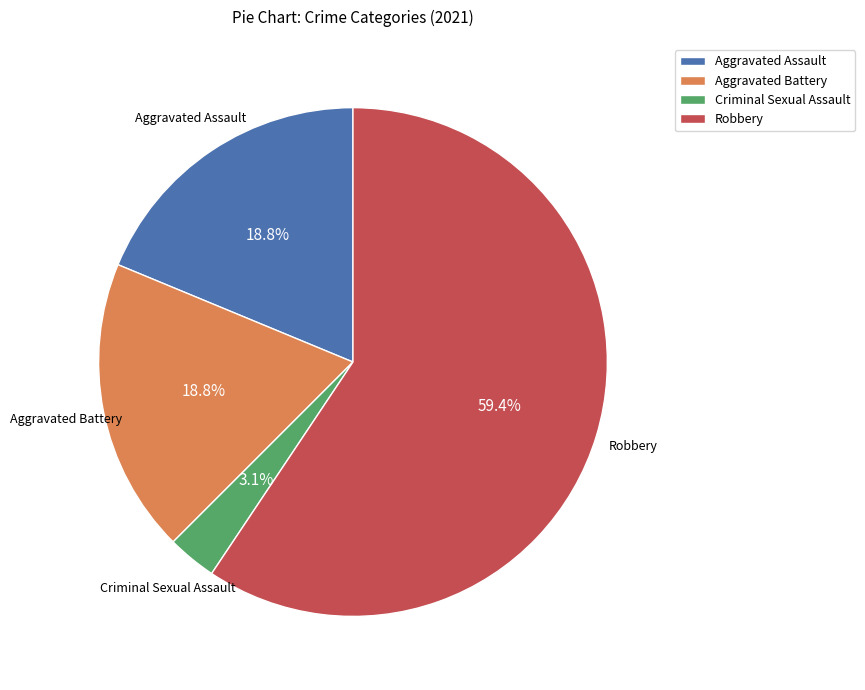

Is there any slice that represents more than half of the pie?

Yes